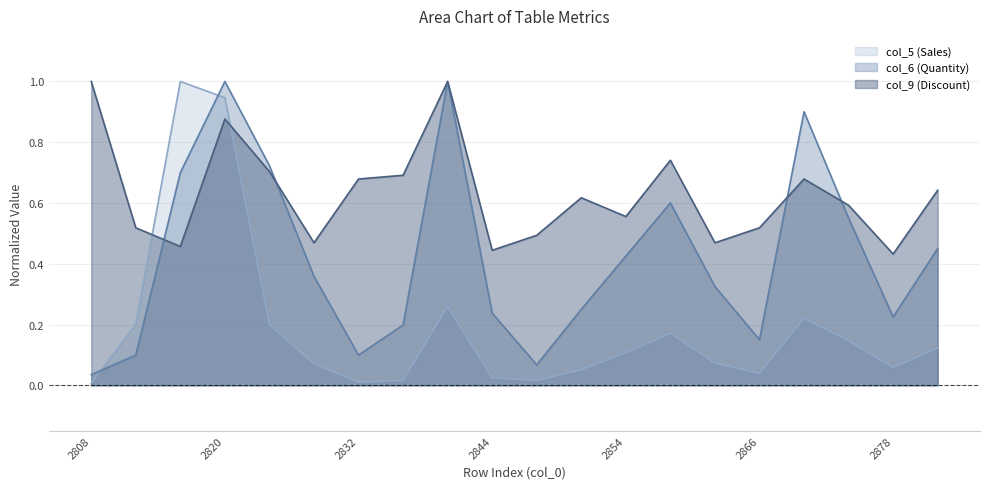

Is the value of col_9 (Discount) at 2866 greater than the value of col_5 (Sales) at 2812?

Yes